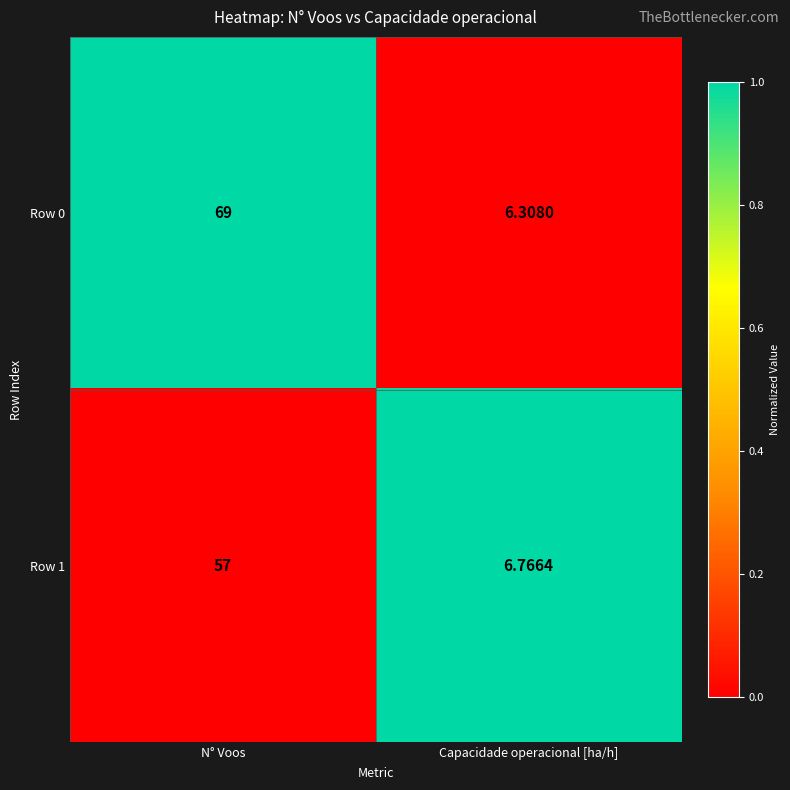

Which category has the highest value across all series?

N° Voos